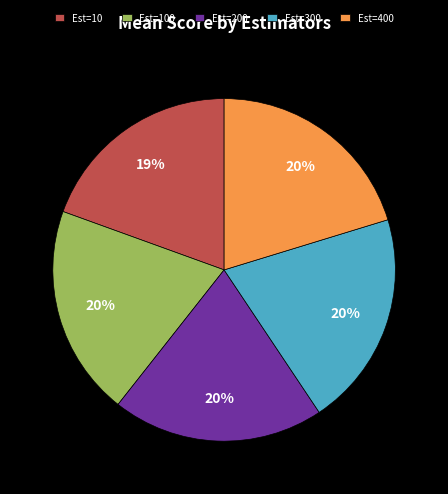

Is the sum of Est=400 and Est=10 greater than half?

No